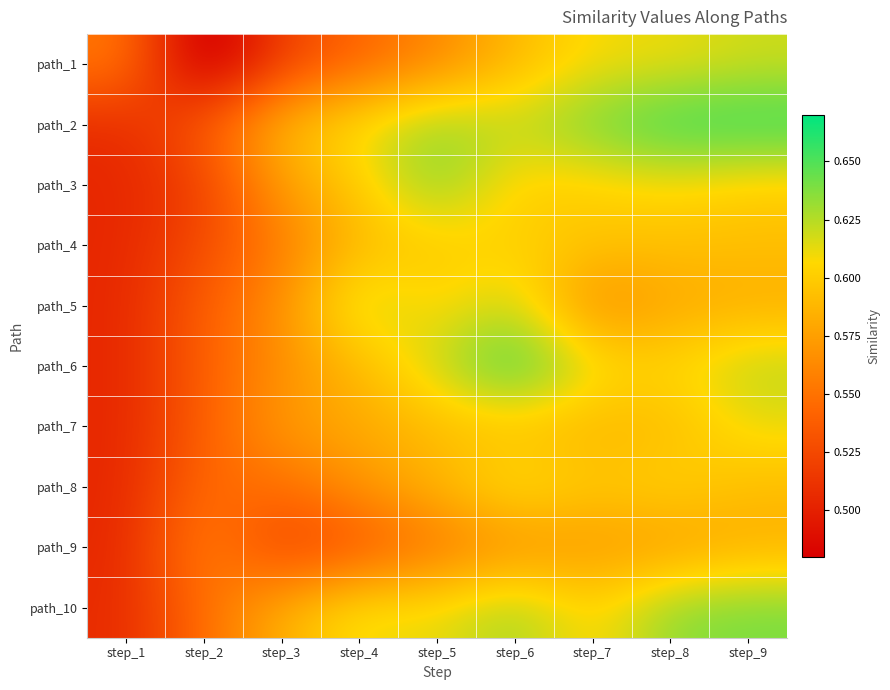

Which label corresponds to the largest value in the chart?

step_6